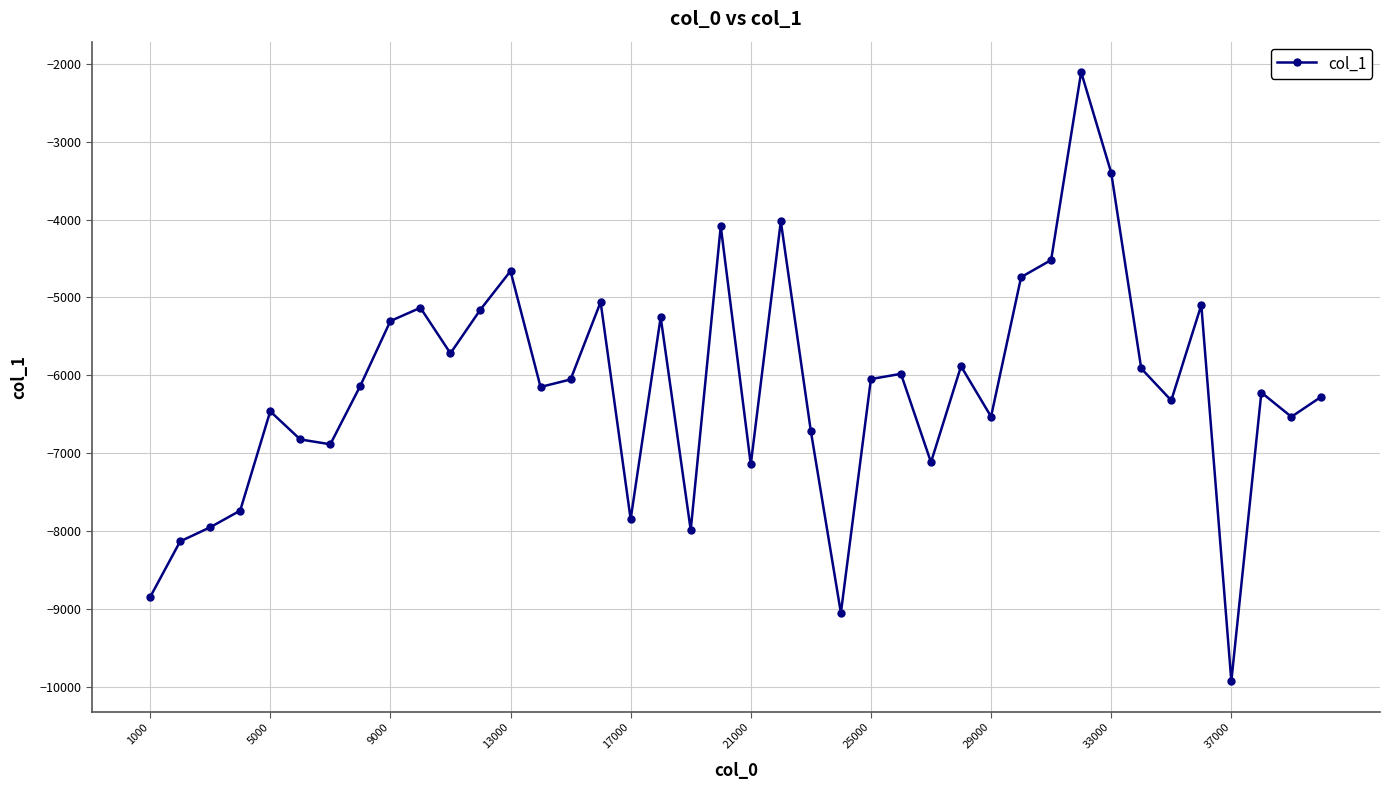

What is the value of the 1st point from the left?

-8846.9